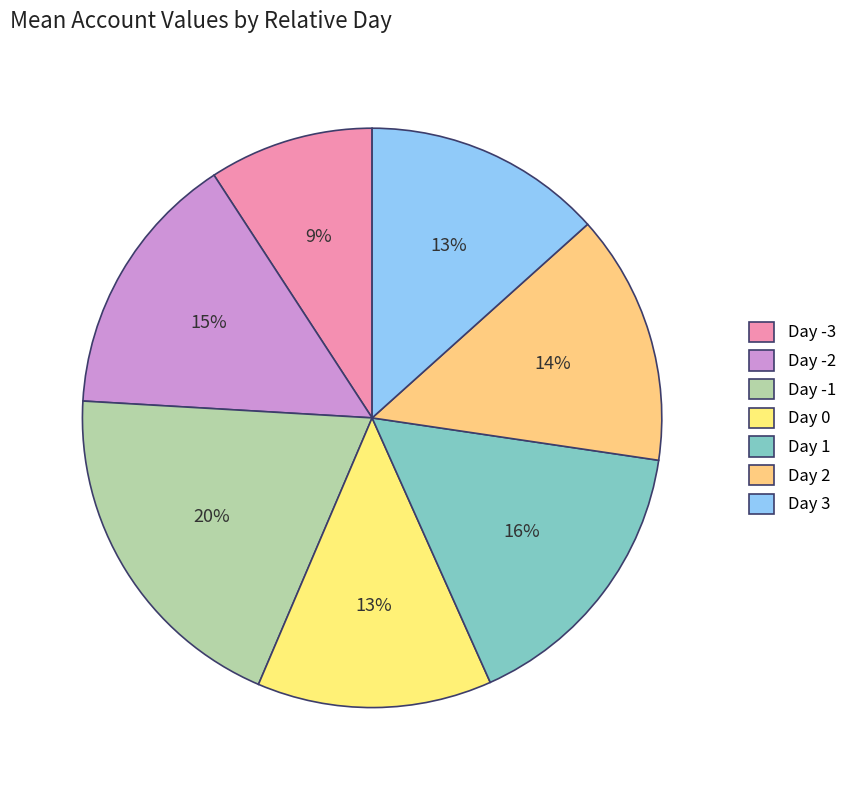

What is the smallest slice in the pie chart?

Day -3